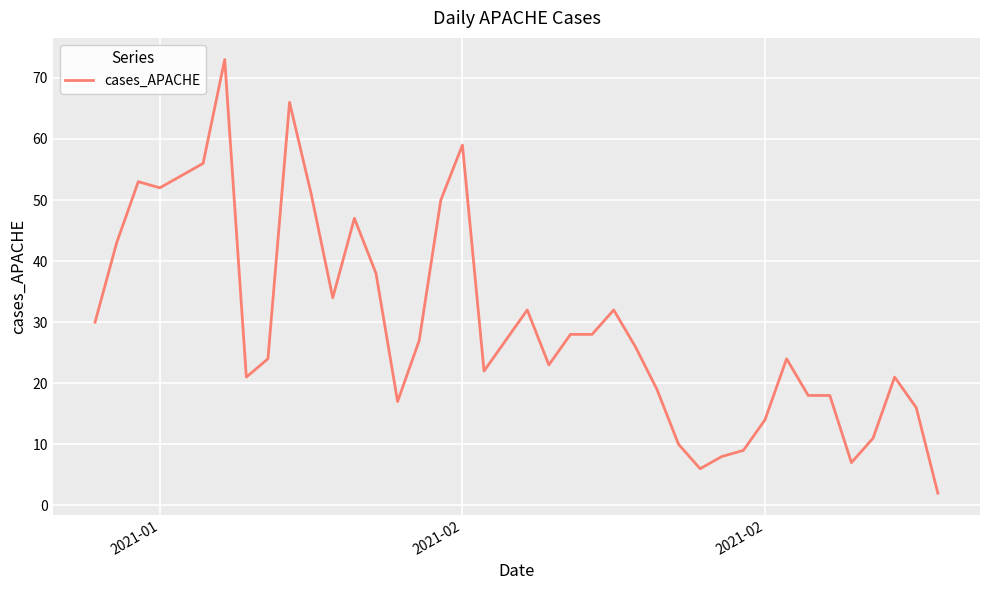

What is the difference between the maximum and minimum values?

71